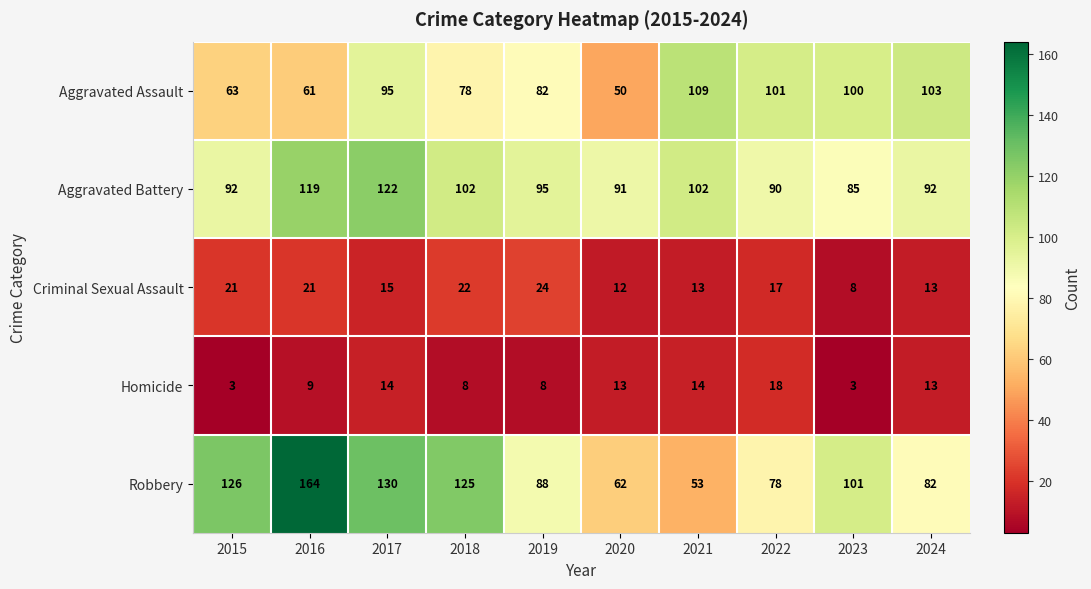

True or false: Criminal Sexual Assault has a value of 21 at 2020.

False